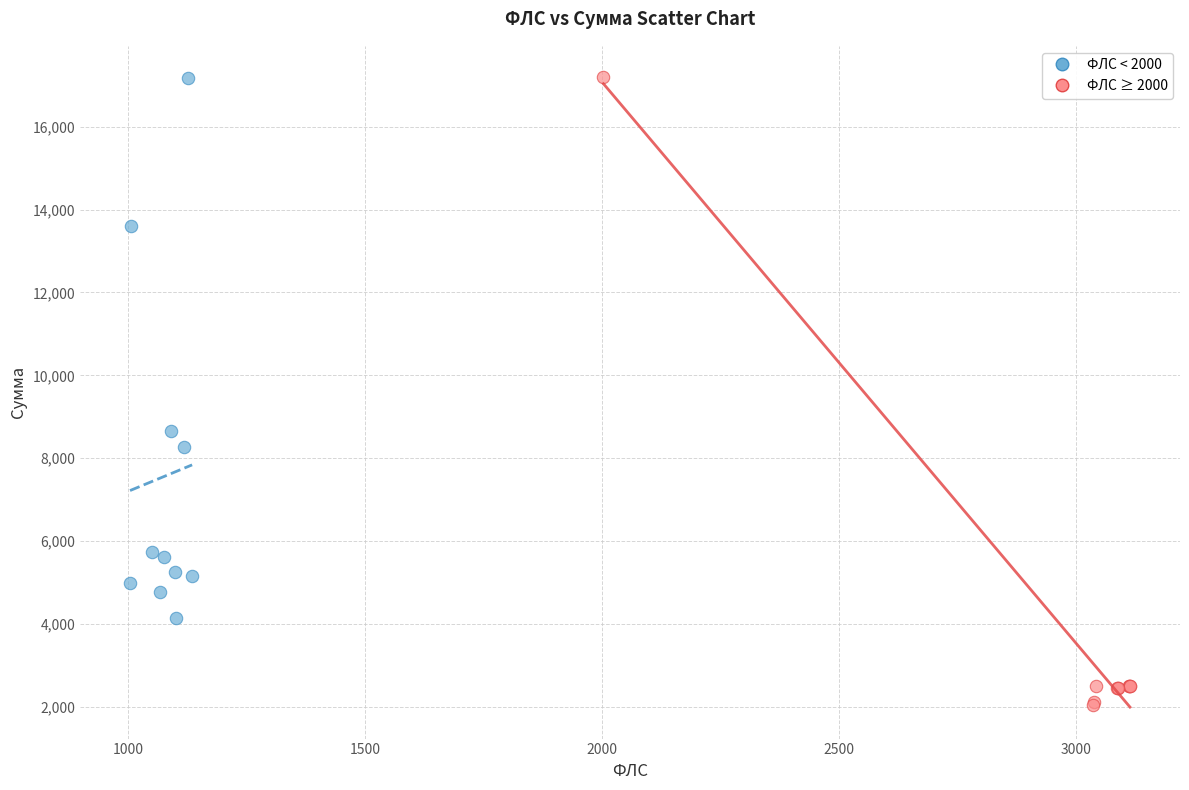

Which series contains the lowest Y value?

ФЛС ≥ 2000